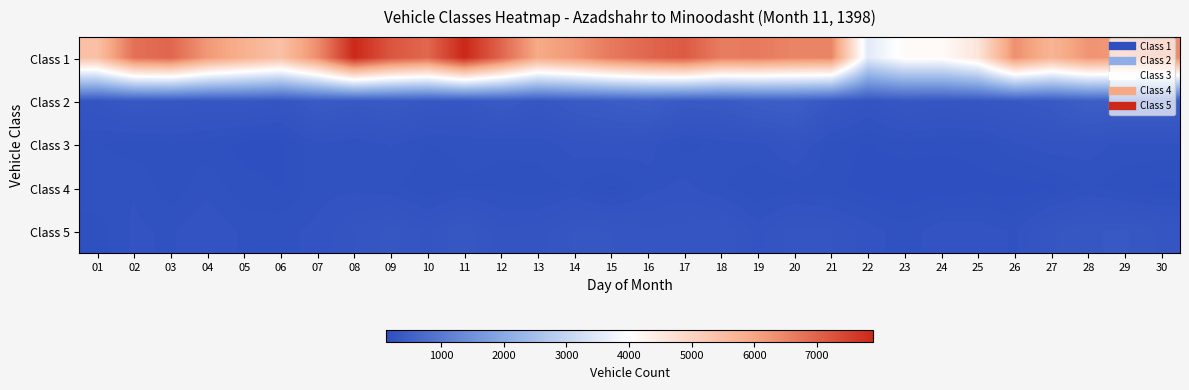

Which series has the largest total across all categories?

Class 1